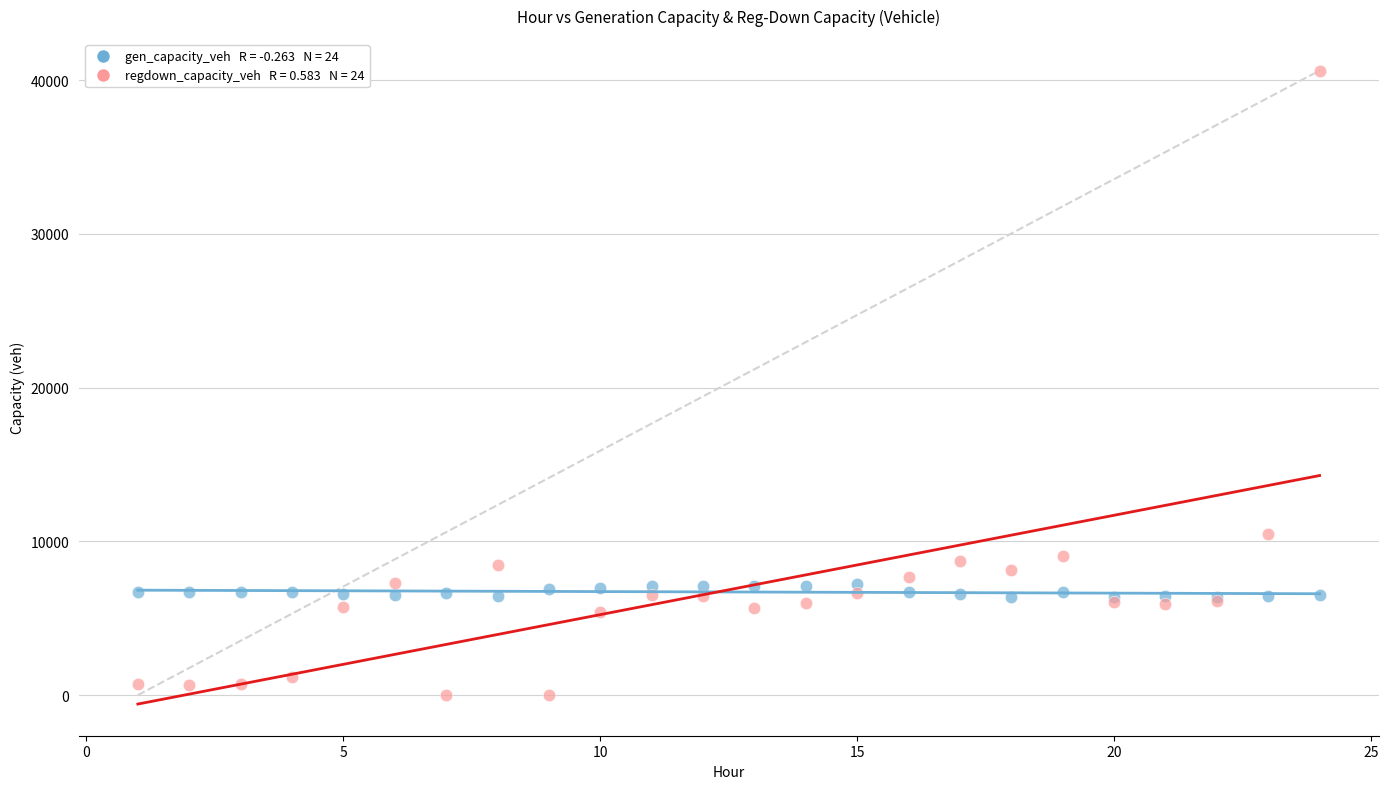

Across all series, what Y value is closest to 20313?

10476.1